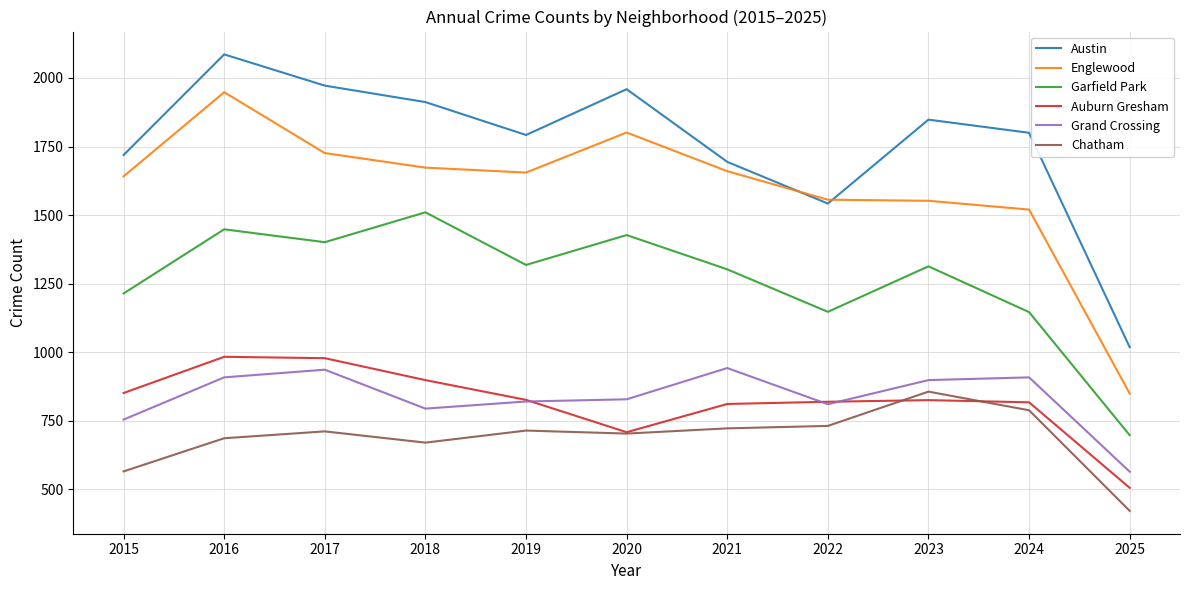

The Austin series shows 1719 at 2015. True or false?

True